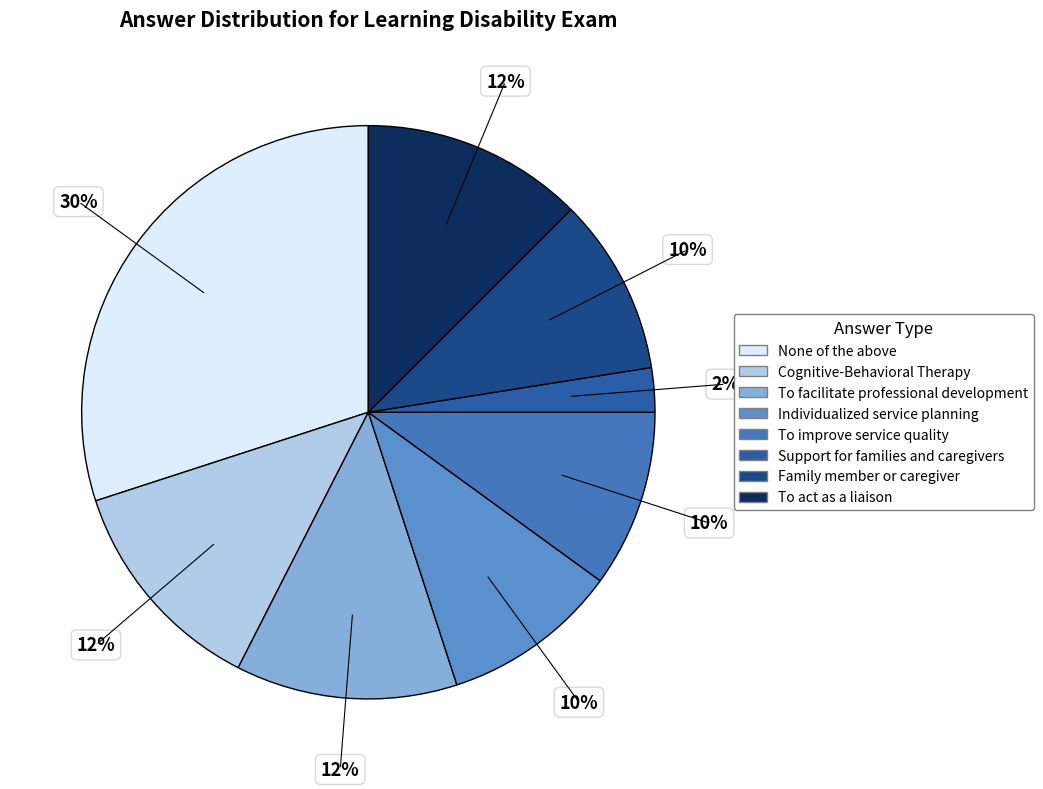

How many segments does this pie chart have?

8